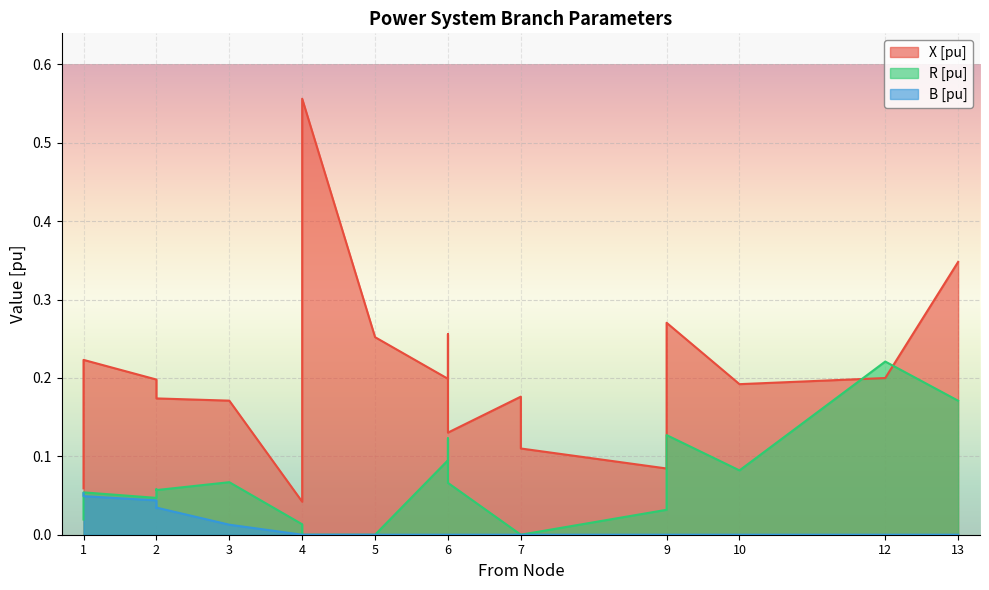

At which label is R [pu] closest to 0?

4